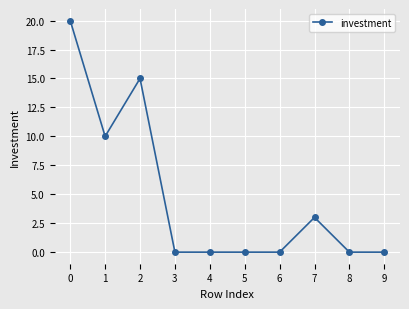

What is the sum of all values?

48